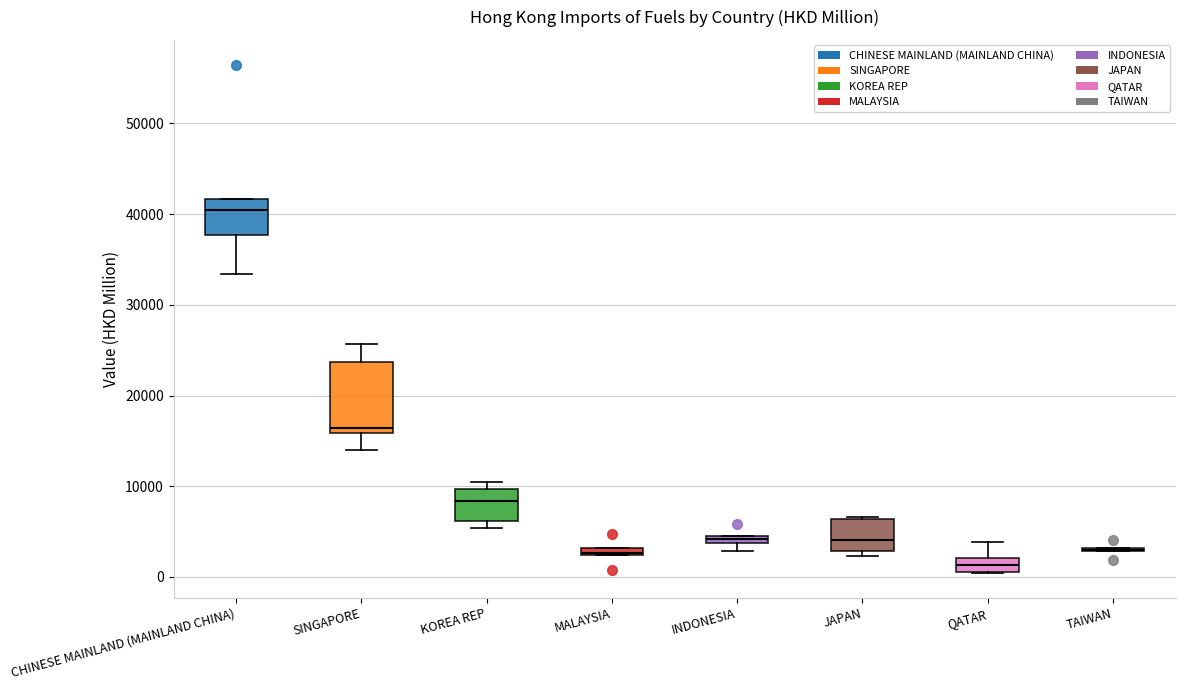

Where does the lower whisker of the box for CHINESE MAINLAND (MAINLAND CHINA) end on the y-axis? The values are not printed on the chart, so give them approximately, as read against the axis.

33000